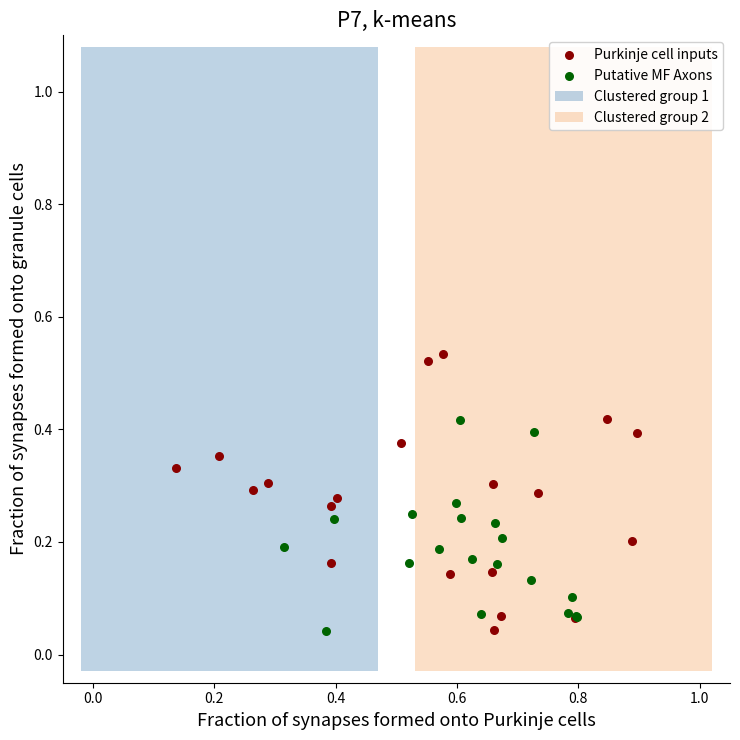

Which series reaches the maximum Y coordinate?

Purkinje cell inputs